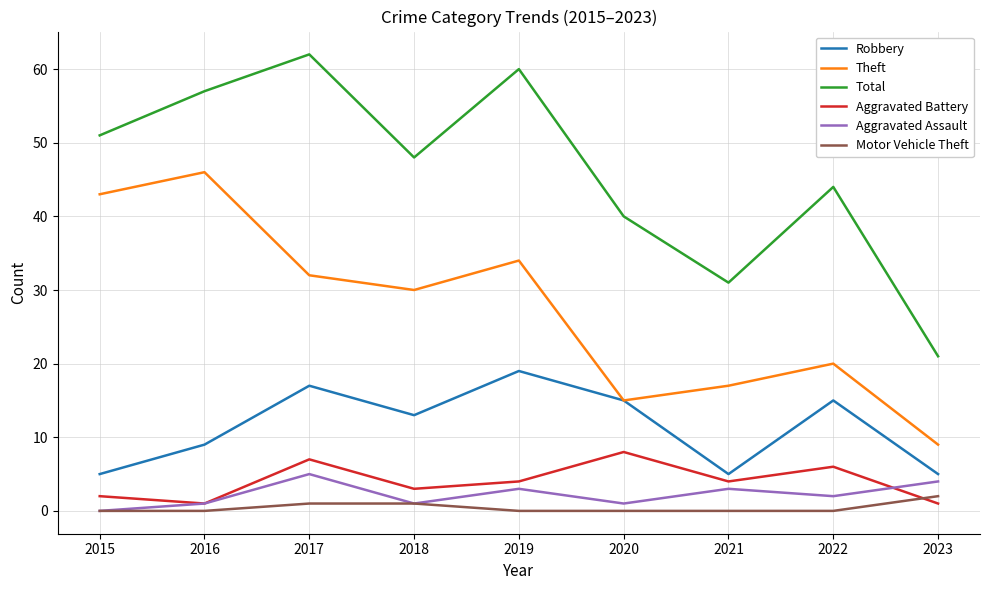

How many interior local valleys does the Aggravated Assault series have?

3